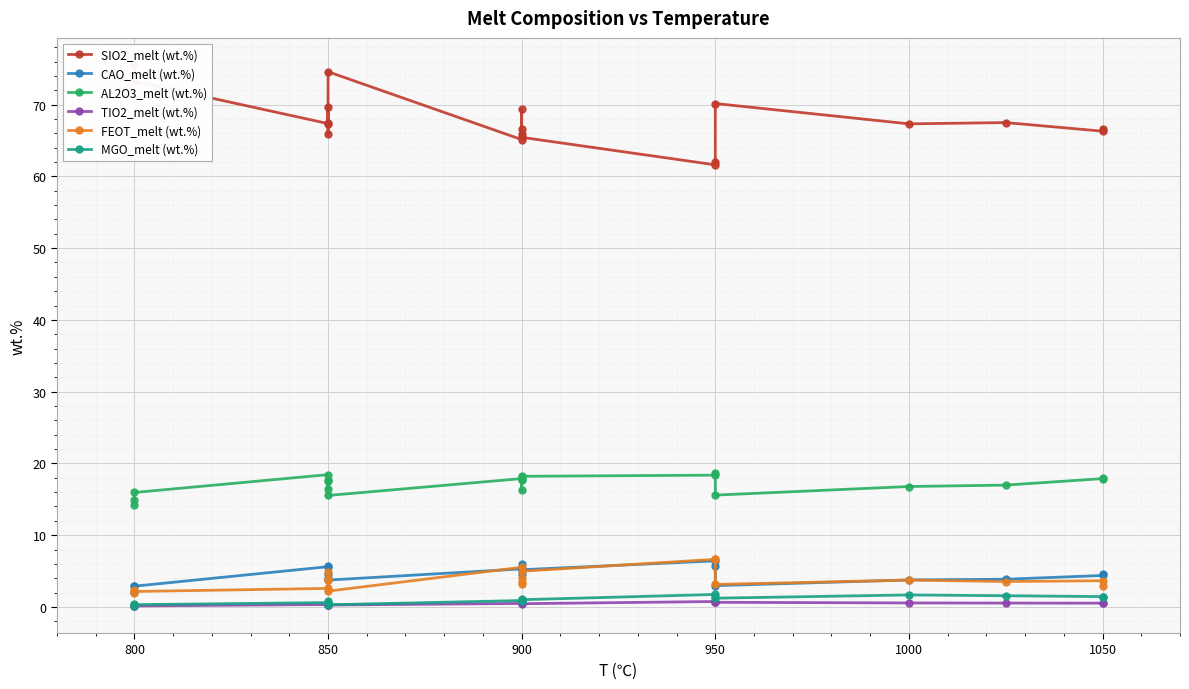

Which series has the largest total across all categories?

SIO2_melt (wt.%)